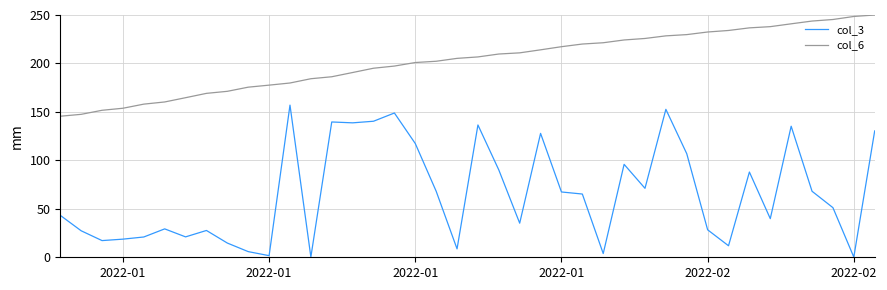

What is the difference between the maximum and minimum values in the col_6 series?

104.5